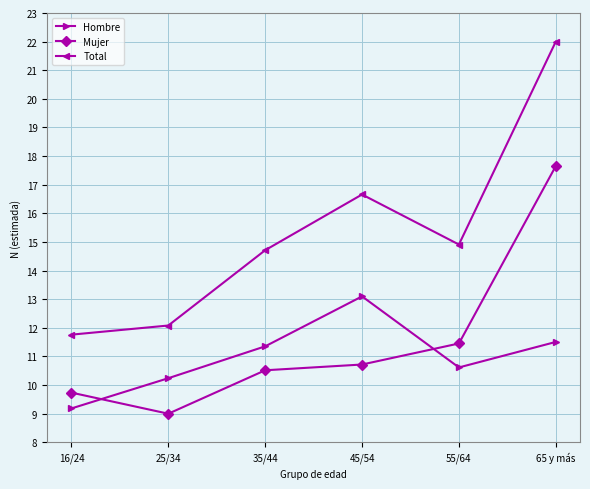

At which label does Total first exceed 14?

35/44